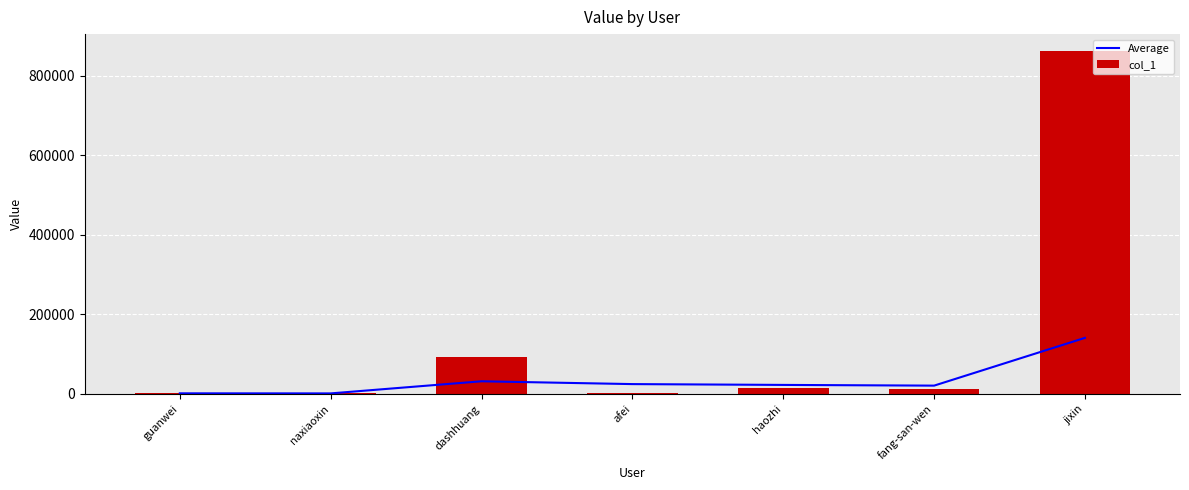

List the labels in order of col_1 value, largest first.

jixin, dashhuang, haozhi, fang-san-wen, afei, guanwei, naxiaoxin